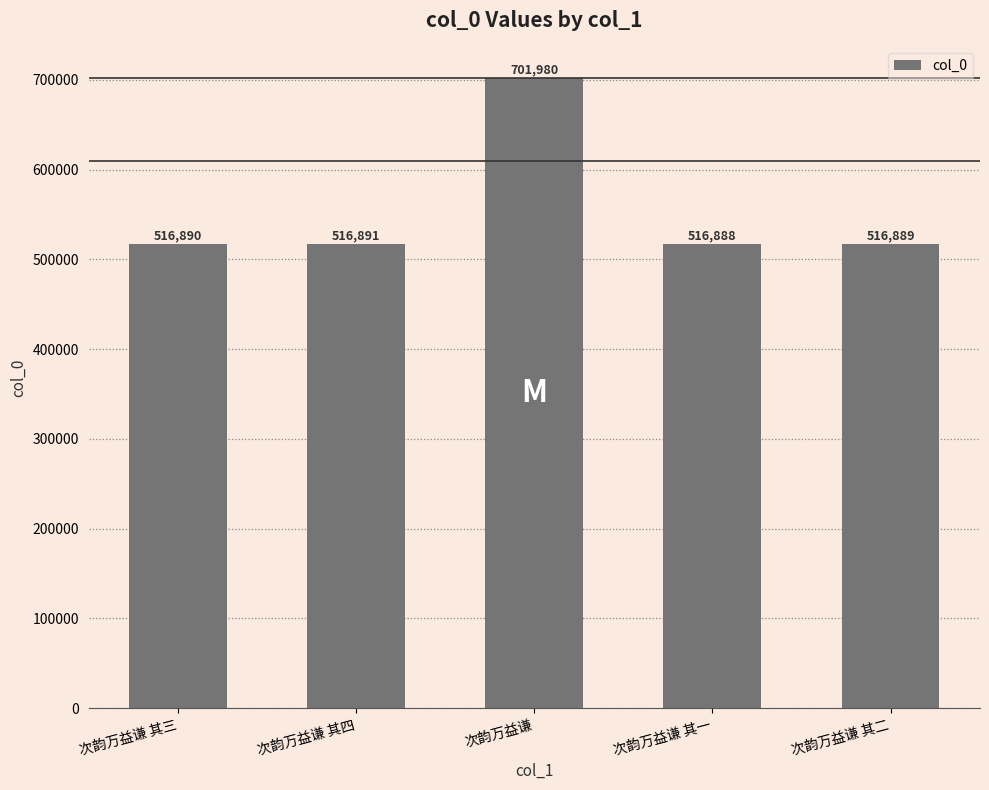

Which label corresponds to the largest value in the chart?

次韵万益谦